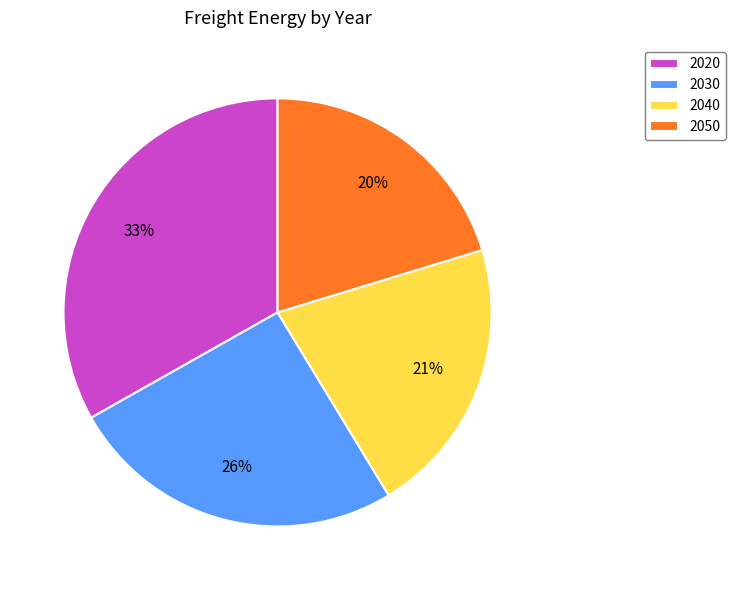

Between 2040 and 2030, which is larger?

2030